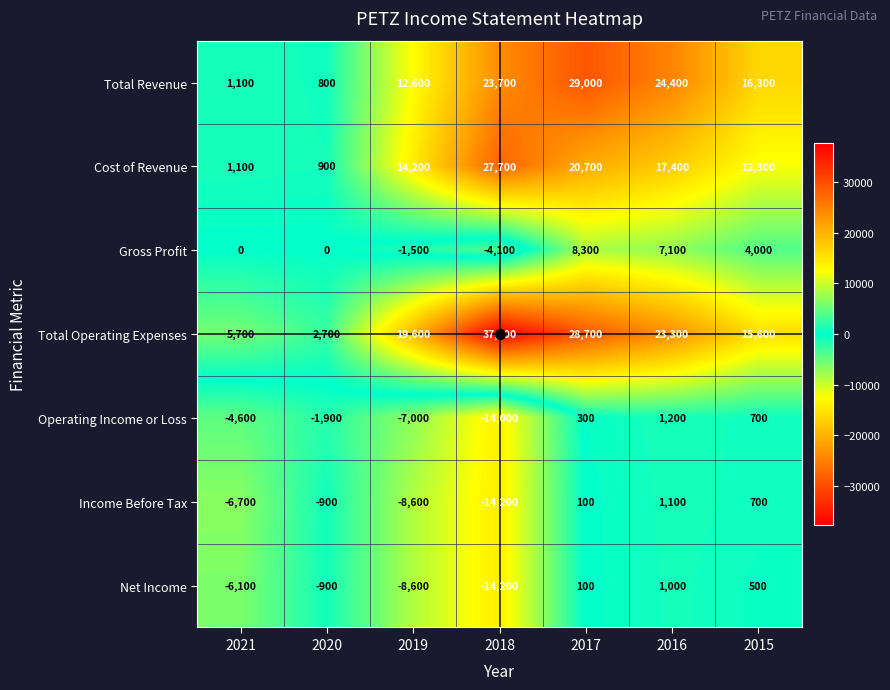

What is the total value across all series at 2019?

20700